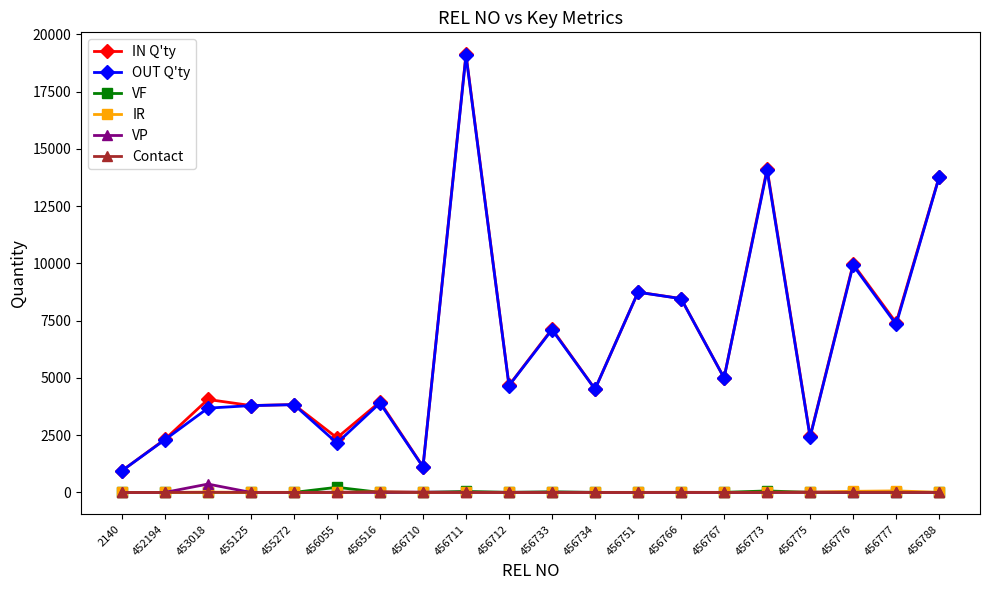

At which category is the sum across all series the highest?

456711